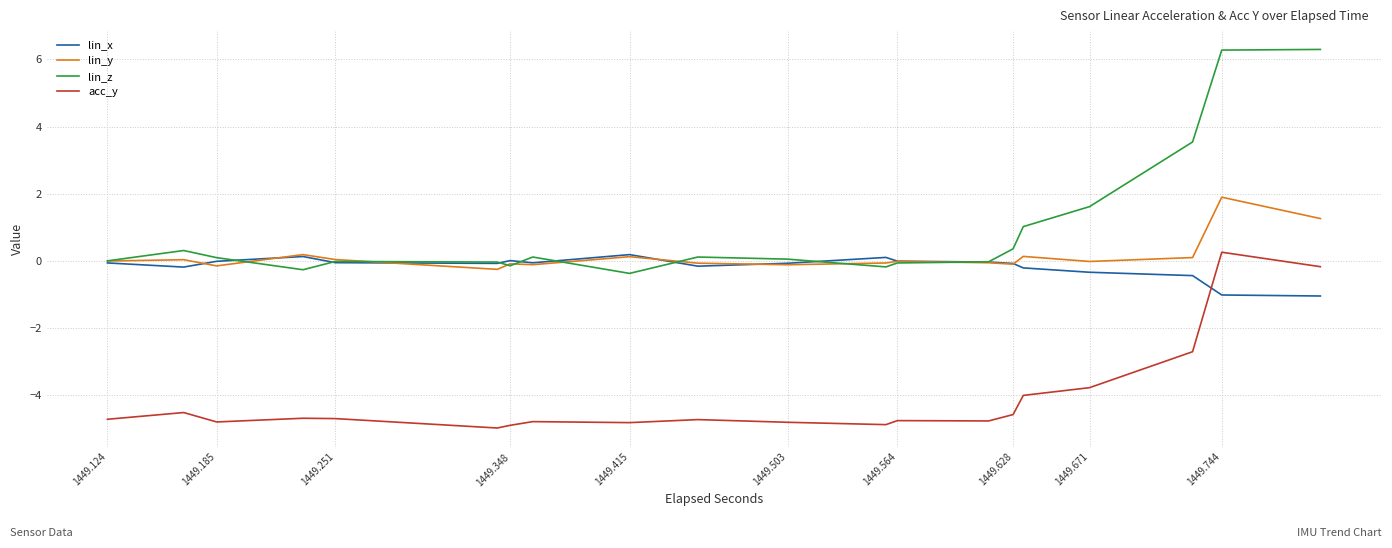

After their last crossing, which series has the higher values: lin_x or acc_y?

acc_y